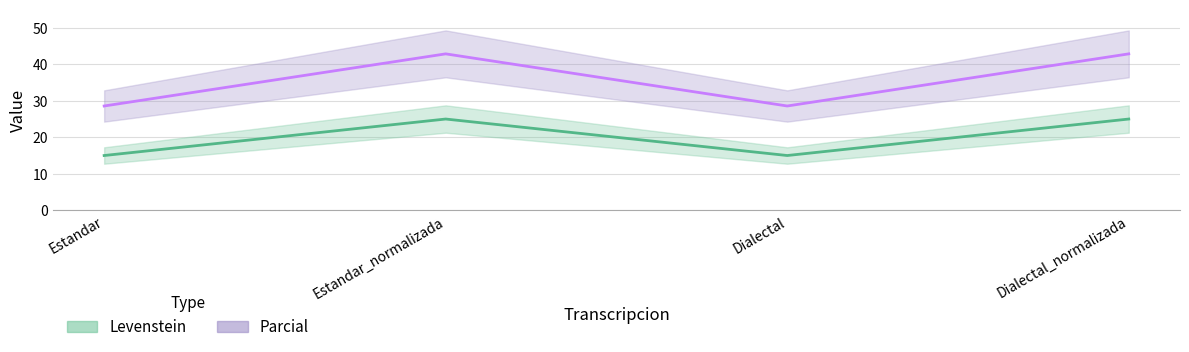

At which category does Parcial reach its first local valley?

Dialectal